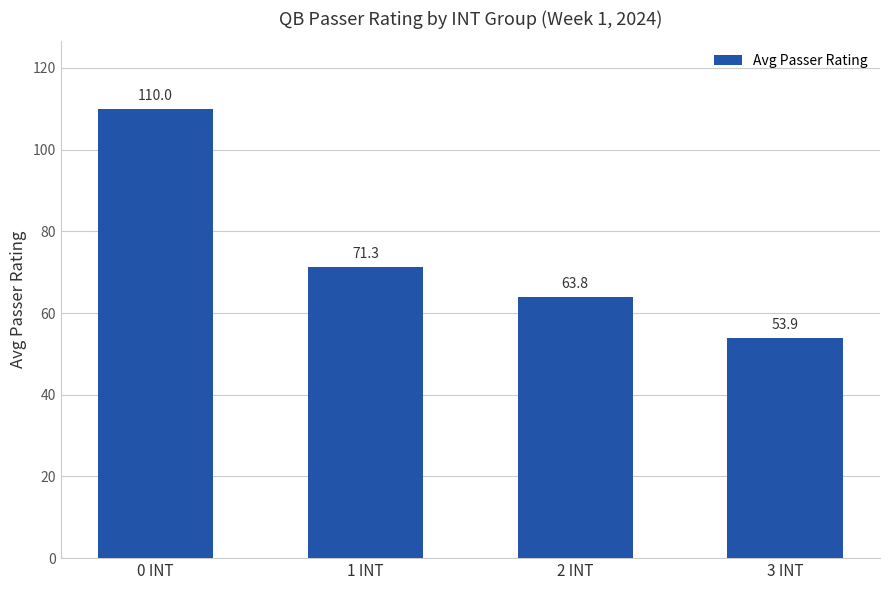

At which category does the chart reach its peak across all series?

0 INT